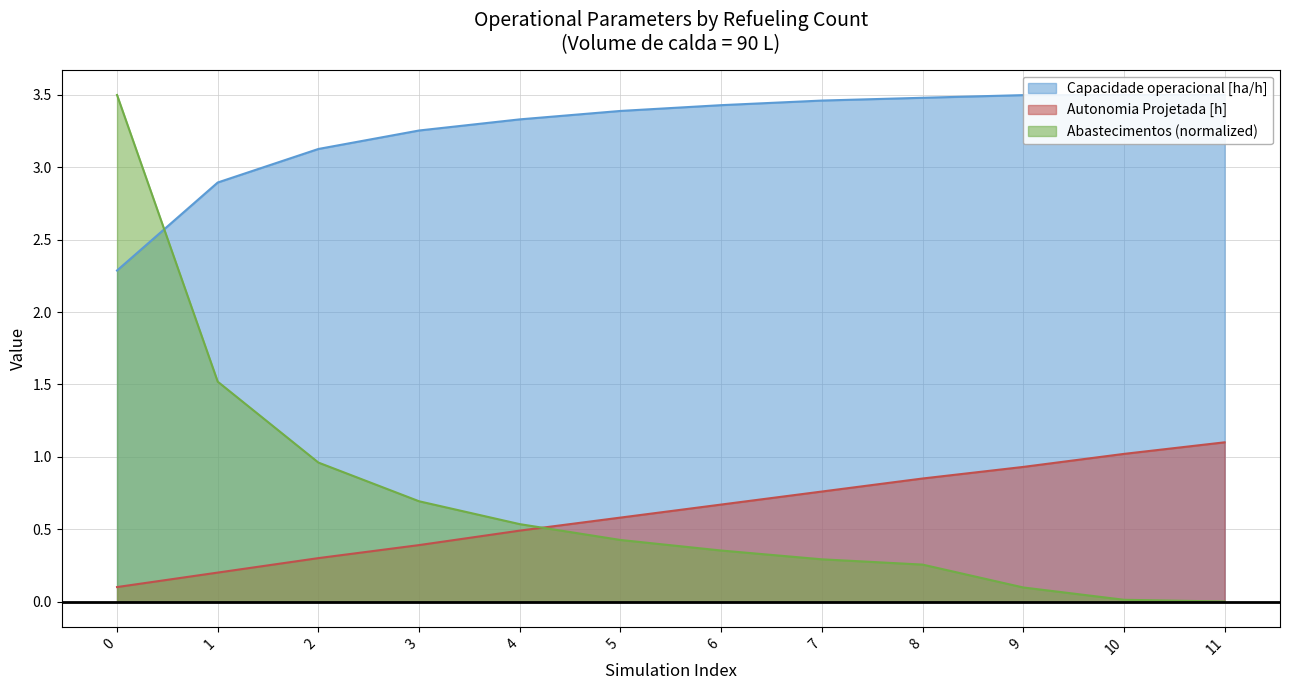

What is the lowest value of the Autonomia Projetada [h] series?

0.1